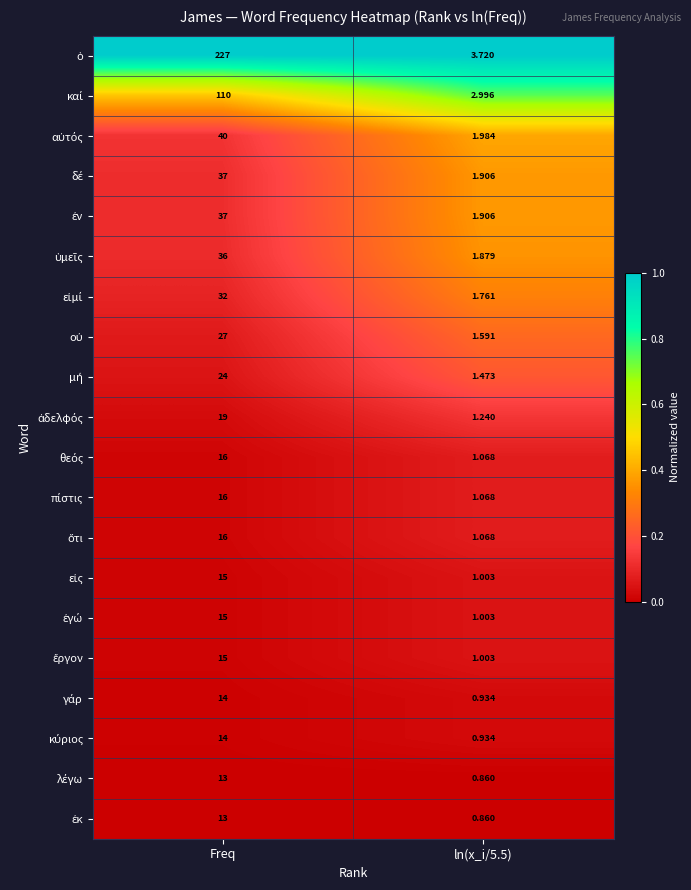

At which category is the sum across all series the highest?

Freq